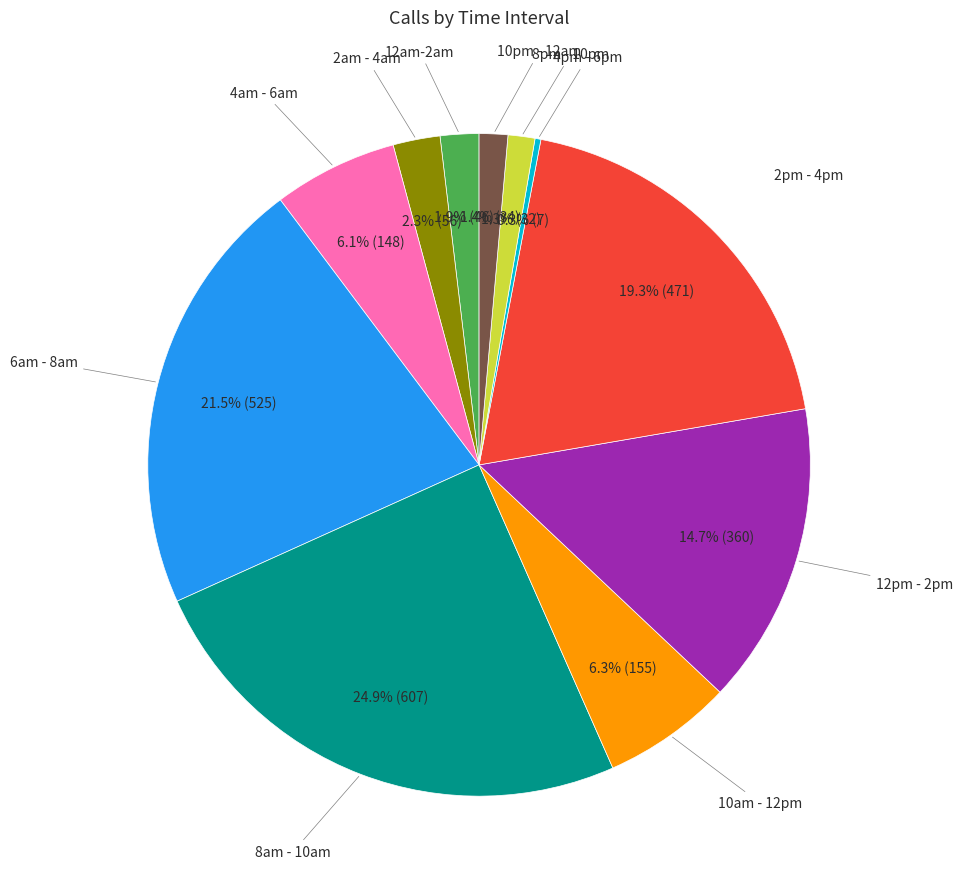

Does any single category account for the majority?

No